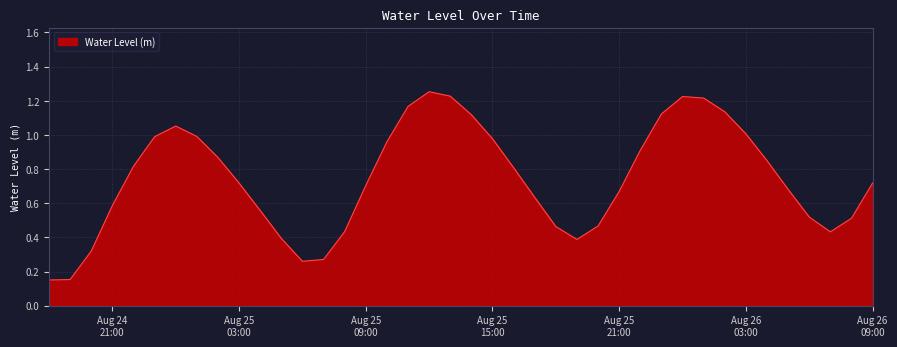

What is the value of the 4th point from the left?

0.6